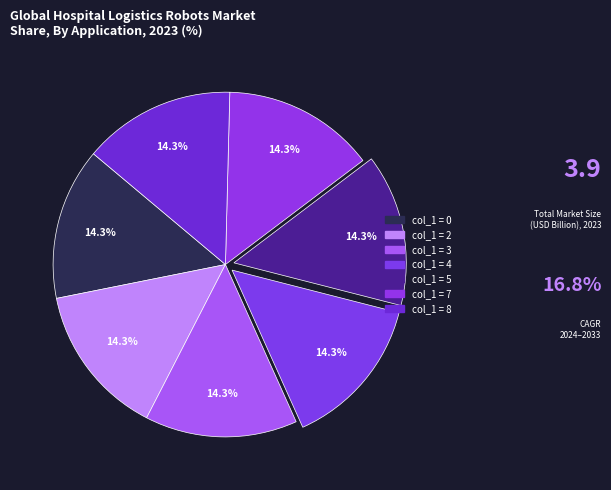

How many segments does this pie chart have?

7